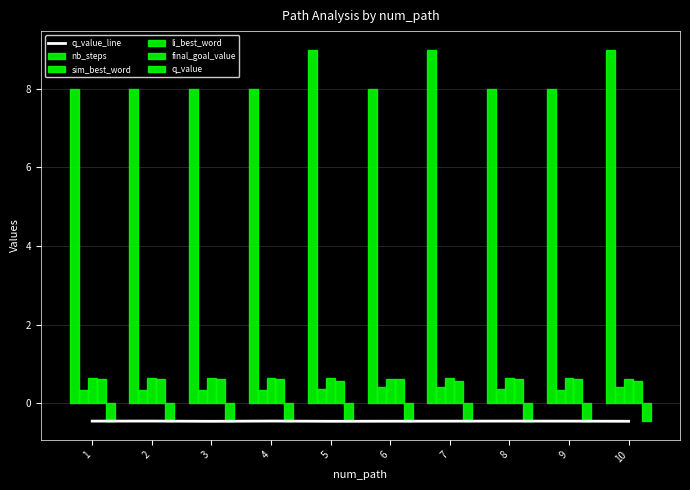

The nb_steps series shows 12.1 at 2. True or false?

False